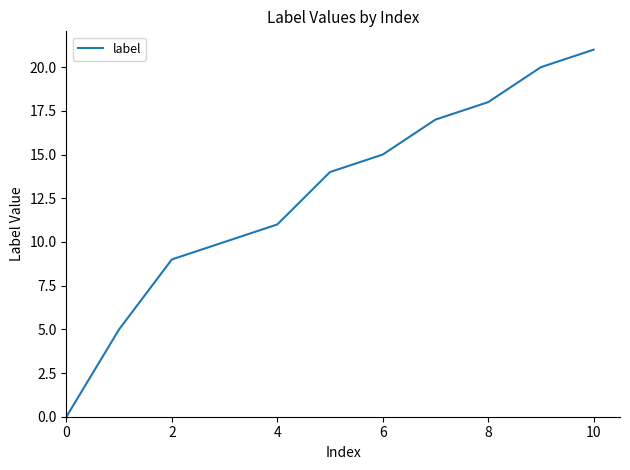

What is the difference between the maximum and minimum values?

21